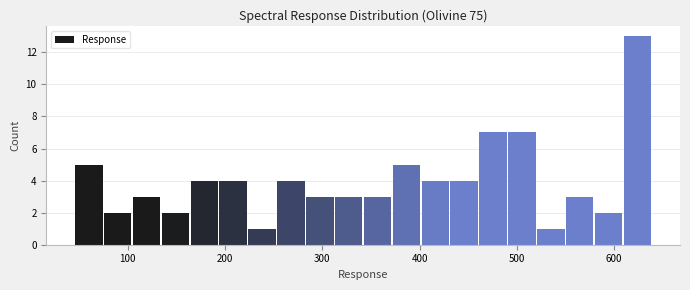

Read against the x-axis, roughly where is the centre of the tallest bar?

620